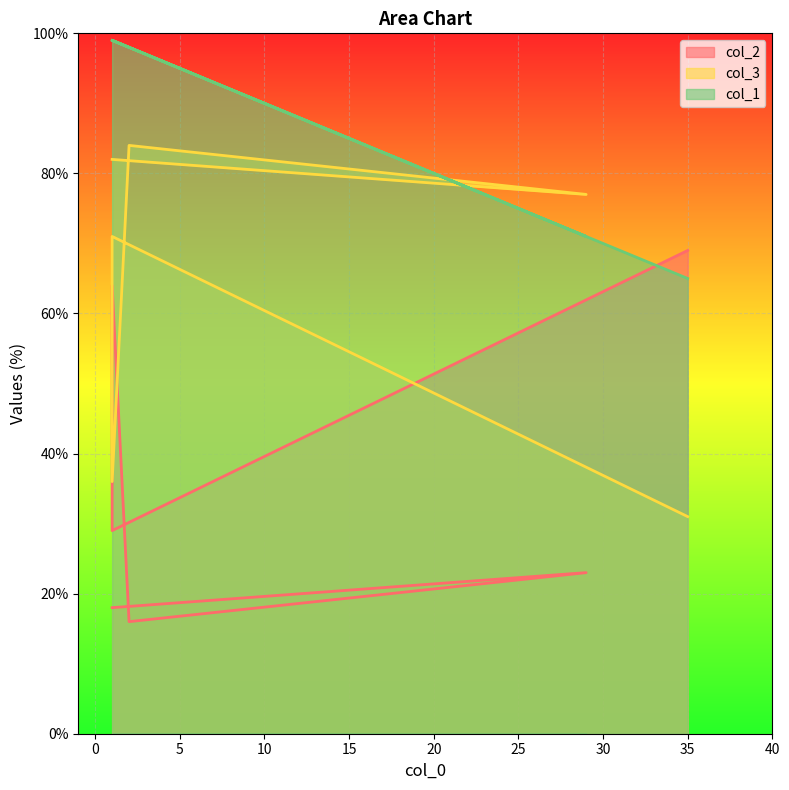

At which category is the sum across all series the highest?

1